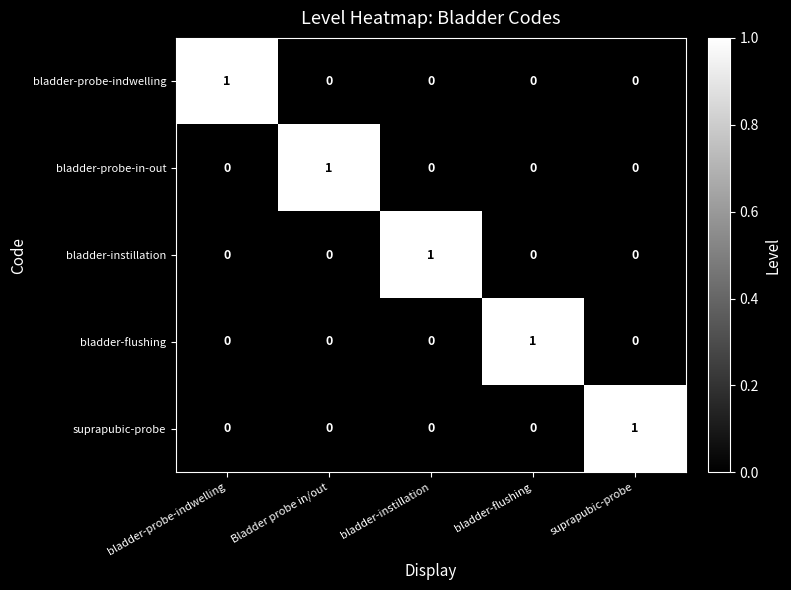

Is it true that suprapubic-probe equals 0 at bladder-flushing?

True